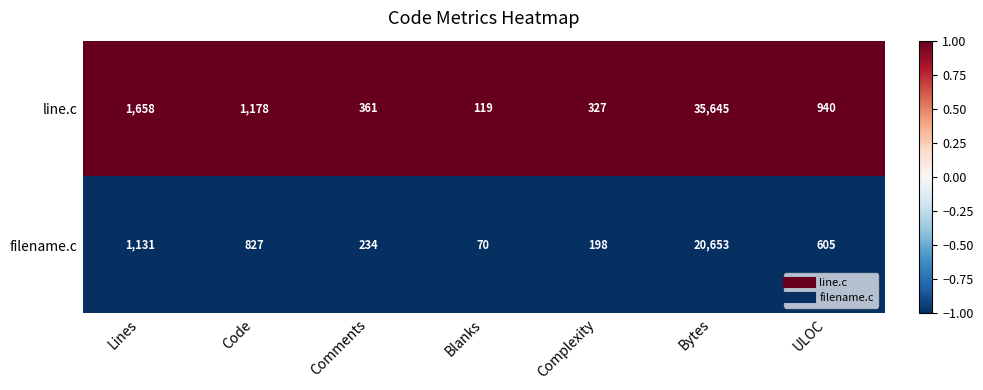

What is the spread (max minus min) of values at Bytes?

14992